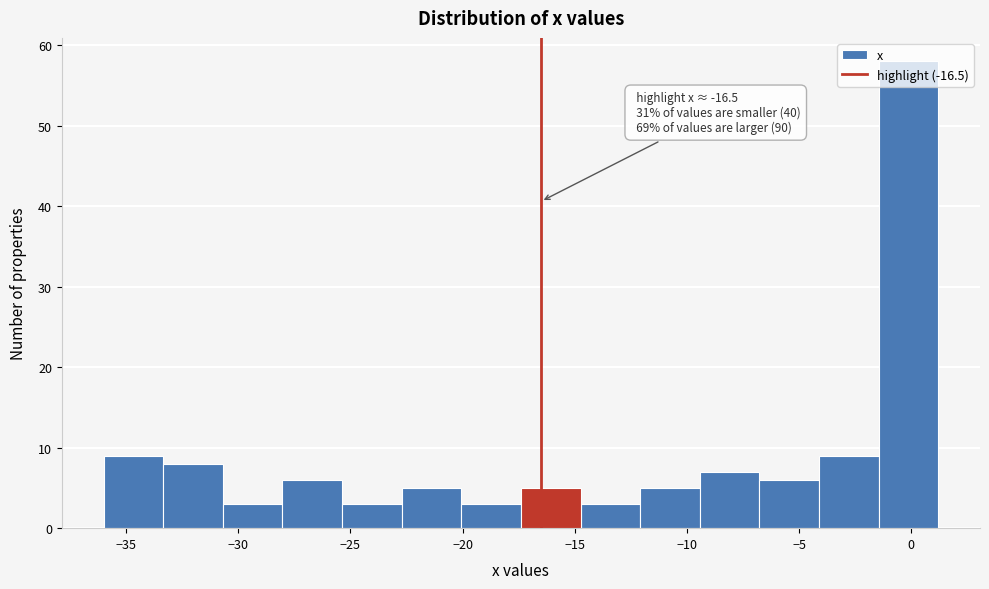

Over which range of the x-axis is the bar tallest?

-1.5 to 1.0